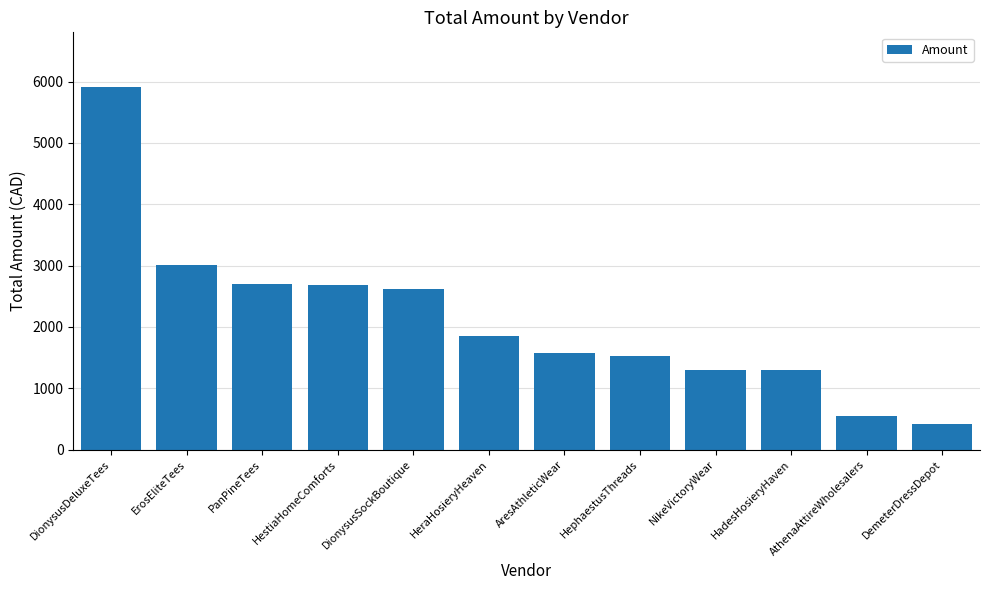

What is the average value?

2118.6